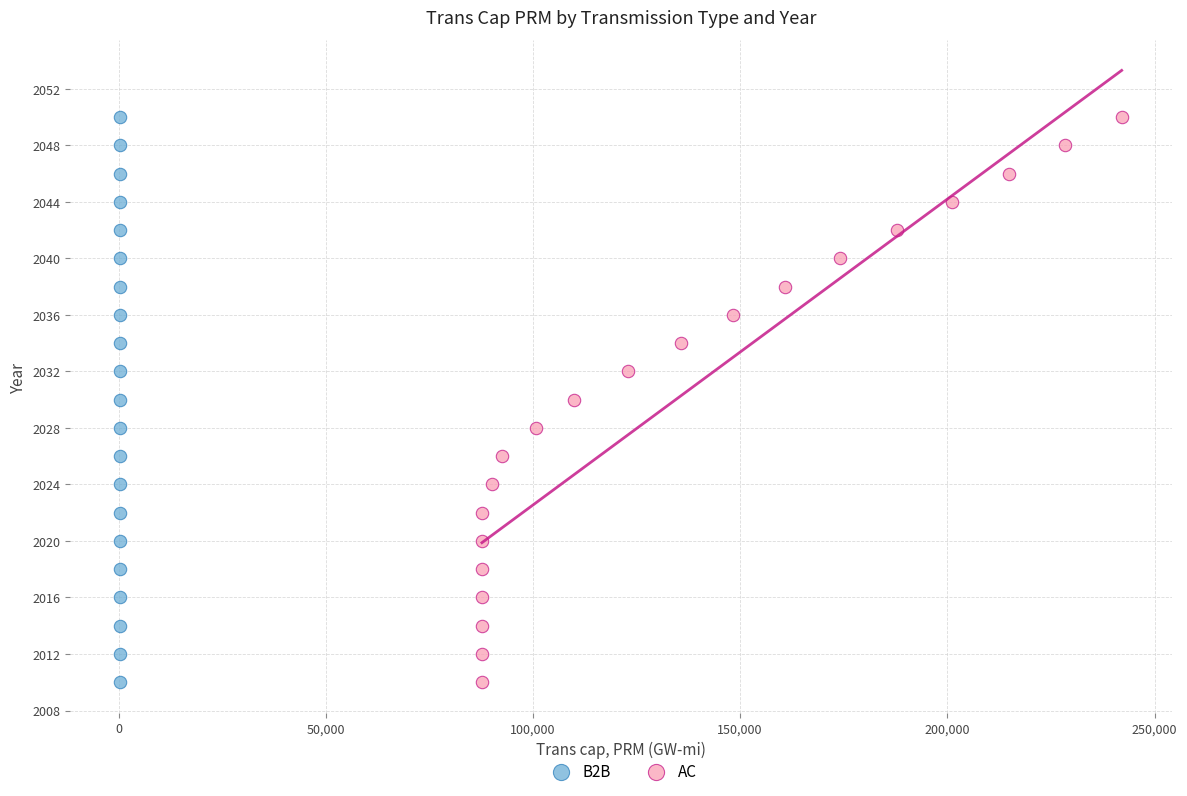

What are all the series names shown in the legend?

B2B, AC